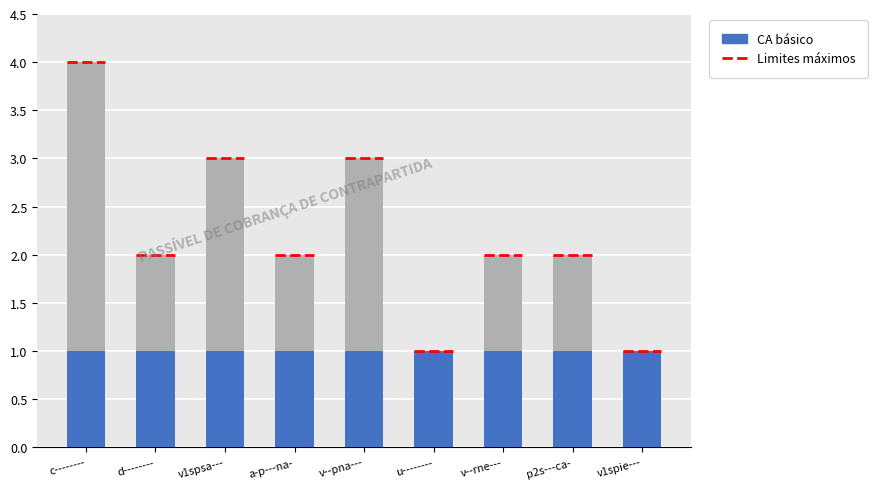

What value does the data have at v1spie---?

1